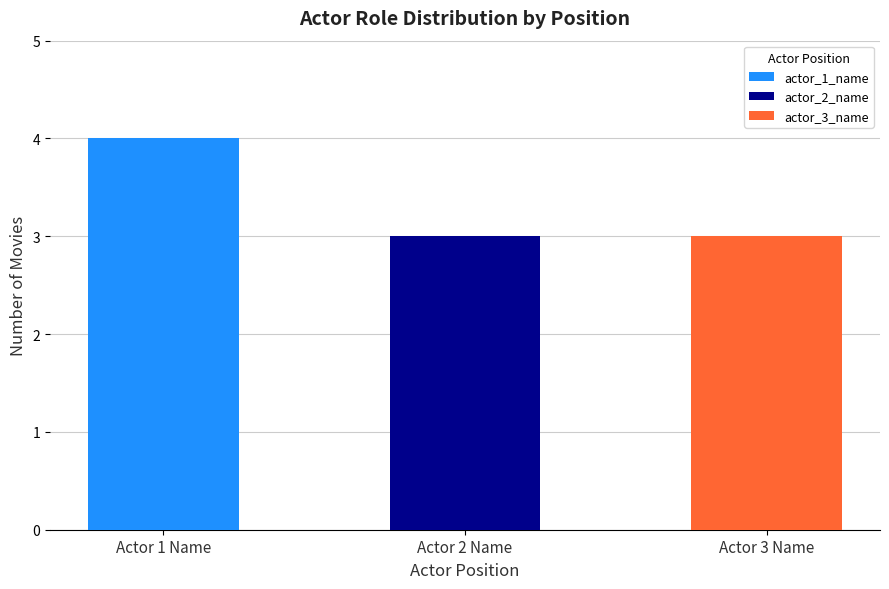

Is it true that Pirates of the Caribbean: At World's End equals 0 at actor_1_name?

False